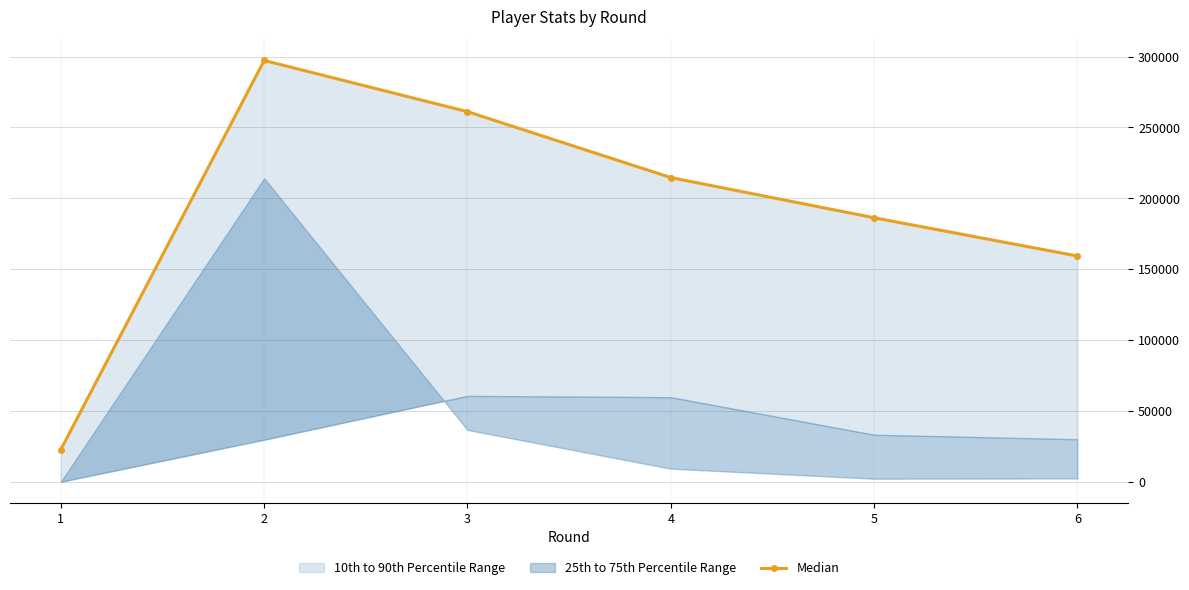

Is it true that the value at 6 is 108675?

False